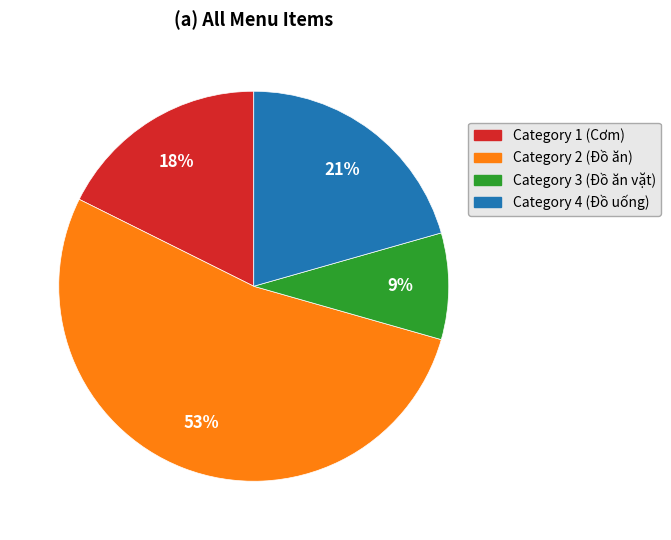

Is there a majority slice in this chart?

Yes